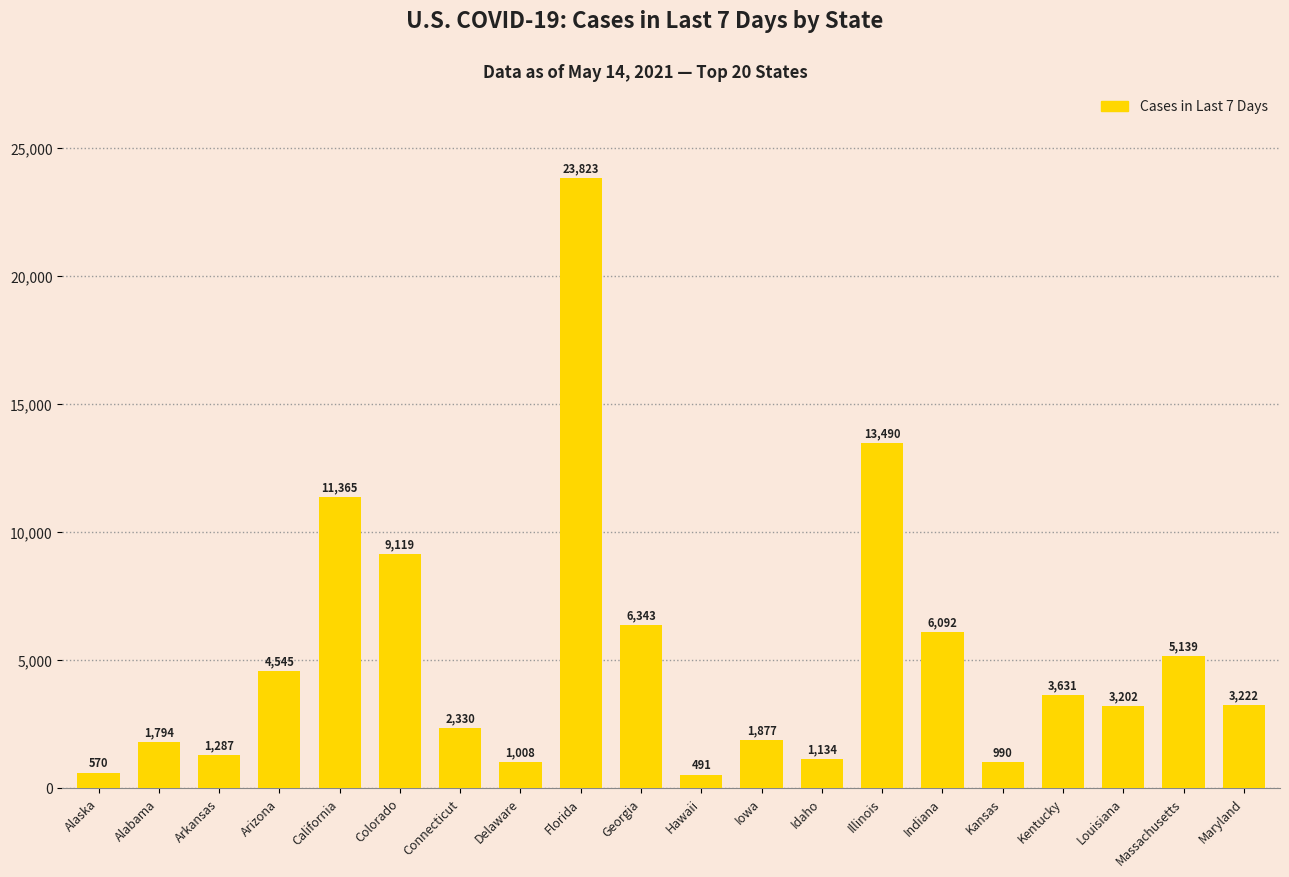

What is the change in value from Idaho to Kentucky?

+2497